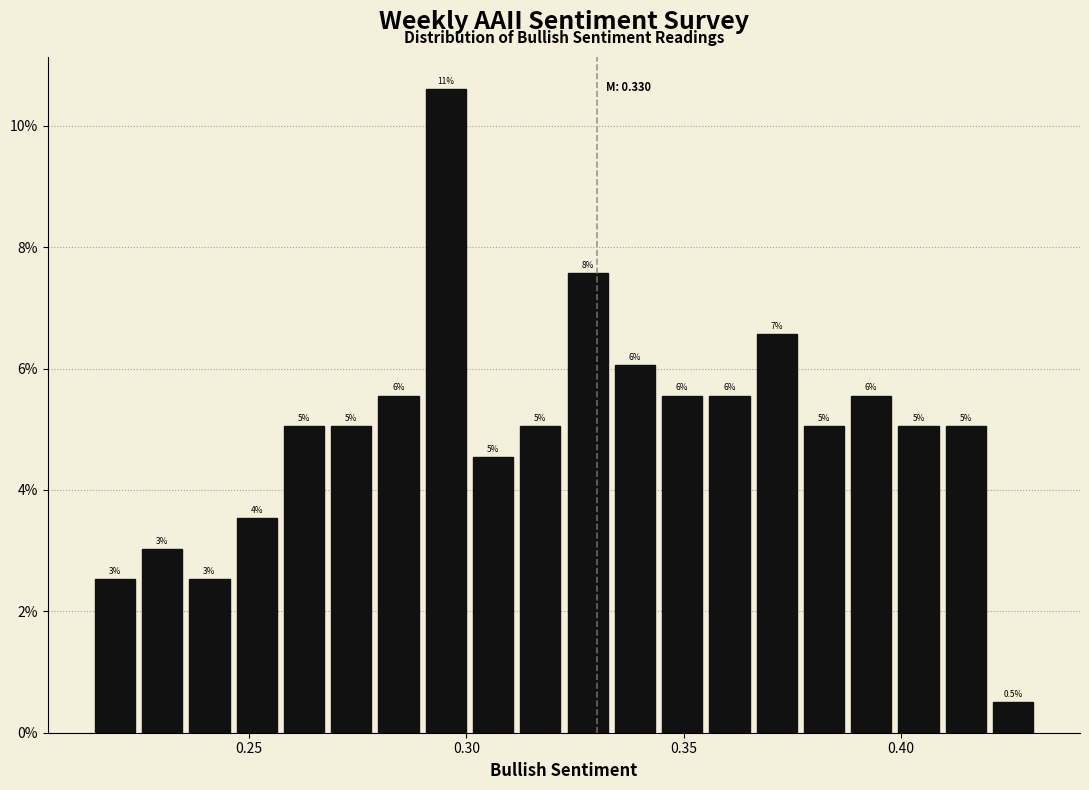

Read against the x-axis, roughly where is the centre of the tallest bar?

0.295